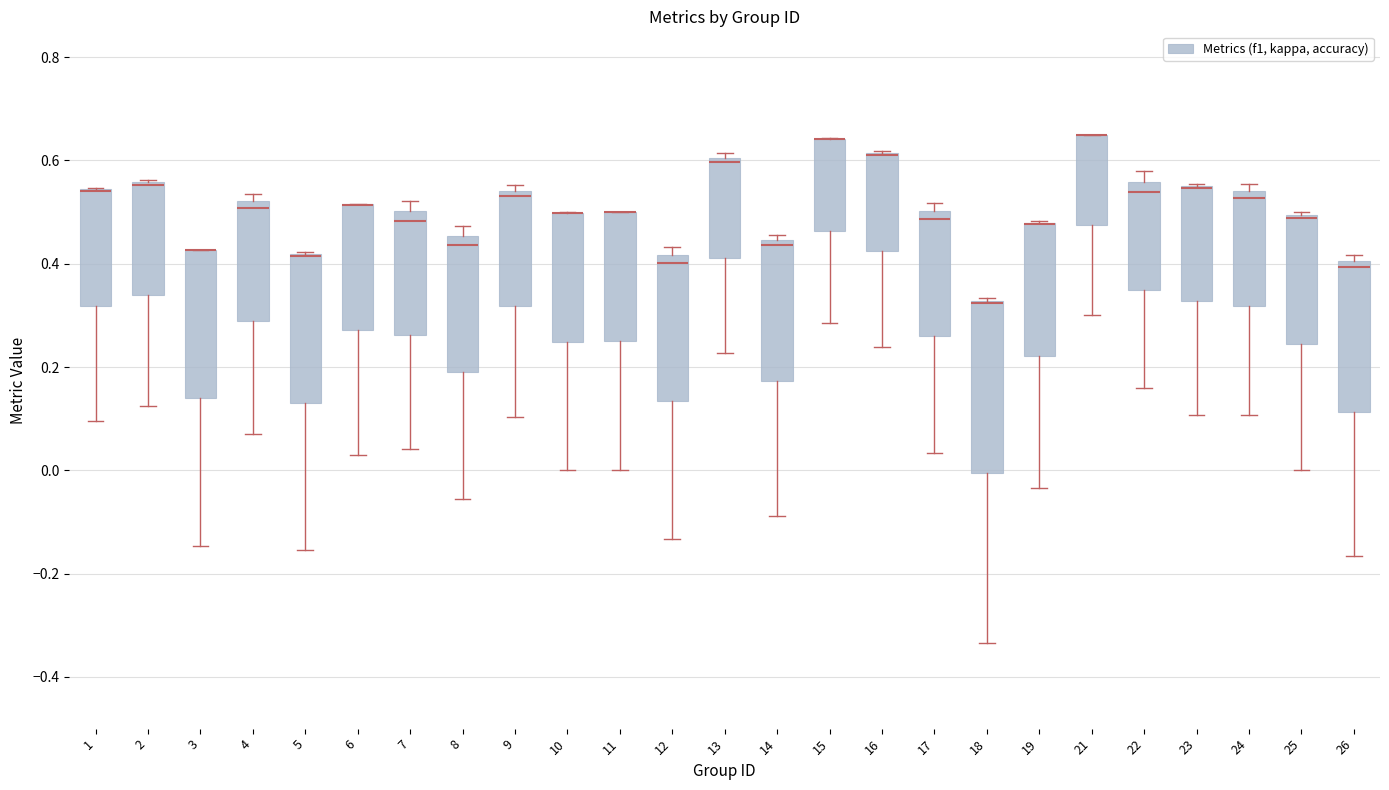

Reading left to right, transcribe this box plot: for each box, give where its median line is, the range the box spans, and where its two whiskers end, as read against the y-axis. The values are not printed on the chart, so give them approximately, as read against the axis.

1: median 0.54 (drawn on the box's upper edge), box 0.32 to 0.54, whiskers 0.10 to 0.54
2: median 0.56 (drawn on the box's upper edge), box 0.34 to 0.56, whiskers 0.12 to 0.56
3: median 0.42 (drawn on the box's upper edge), box 0.14 to 0.42, whiskers -0.14 to 0.42
4: median 0.50, box 0.28 to 0.52, whiskers 0.06 to 0.54
5: median 0.42 (drawn on the box's upper edge), box 0.14 to 0.42, whiskers -0.16 to 0.42
6: median 0.52 (drawn on the box's upper edge), box 0.28 to 0.52, whiskers 0.04 to 0.52
7: median 0.48, box 0.26 to 0.50, whiskers 0.04 to 0.52
8: median 0.44, box 0.20 to 0.46, whiskers -0.06 to 0.48
9: median 0.54 (just below the box's upper edge), box 0.32 to 0.54, whiskers 0.10 to 0.56
10: median 0.50 (drawn on the box's upper edge), box 0.24 to 0.50, whiskers 0.00 to 0.50
11: median 0.50 (drawn on the box's upper edge), box 0.26 to 0.50, whiskers 0.00 to 0.50
12: median 0.40, box 0.14 to 0.42, whiskers -0.14 to 0.44
13: median 0.60 (just below the box's upper edge), box 0.42 to 0.60, whiskers 0.22 to 0.62
14: median 0.44 (just below the box's upper edge), box 0.18 to 0.44, whiskers -0.08 to 0.46
15: median 0.64 (drawn on the box's upper edge), box 0.46 to 0.64, whiskers 0.28 to 0.64
16: median 0.62 (drawn on the box's upper edge), box 0.42 to 0.62, whiskers 0.24 to 0.62
17: median 0.48, box 0.26 to 0.50, whiskers 0.04 to 0.52
18: median 0.32 (drawn on the box's upper edge), box 0.00 to 0.32, whiskers -0.34 to 0.34
19: median 0.48 (drawn on the box's upper edge), box 0.22 to 0.48, whiskers -0.04 to 0.48
21: median 0.64 (drawn on the box's upper edge), box 0.48 to 0.64, whiskers 0.30 to 0.66
22: median 0.54, box 0.34 to 0.56, whiskers 0.16 to 0.58
23: median 0.54 (drawn on the box's upper edge), box 0.32 to 0.56, whiskers 0.10 to 0.56
24: median 0.52, box 0.32 to 0.54, whiskers 0.10 to 0.56
25: median 0.48, box 0.24 to 0.50, whiskers 0.00 to 0.50 (just above the box's upper edge)
26: median 0.40 (just below the box's upper edge), box 0.12 to 0.40, whiskers -0.16 to 0.42